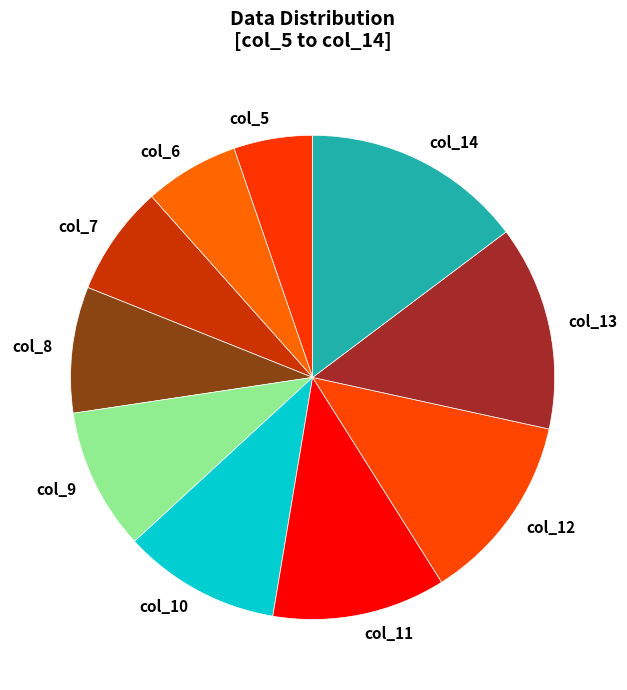

The col_11 slice represents 1% of the pie. True or false?

False